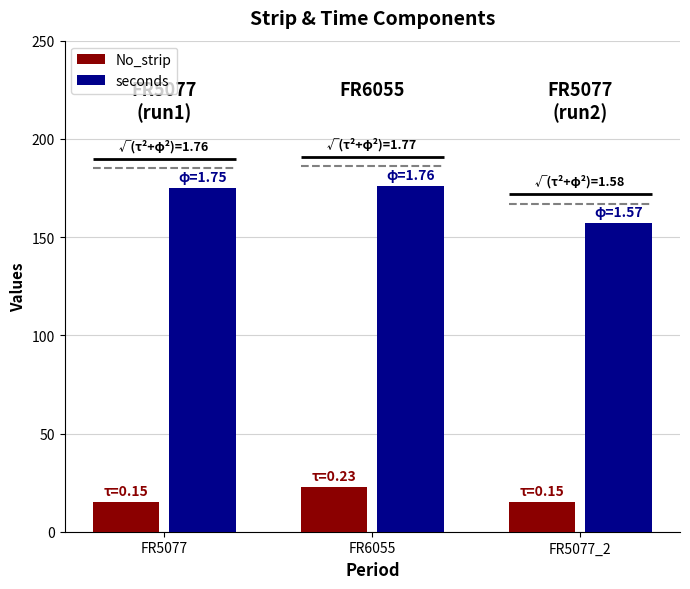

Read the seconds value at FR6055, to the nearest 10.

180